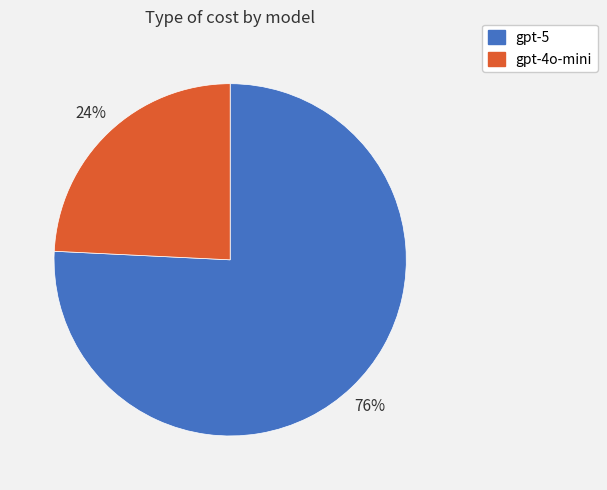

Combined, do gpt-5 and gpt-4o-mini account for over 50%?

Yes